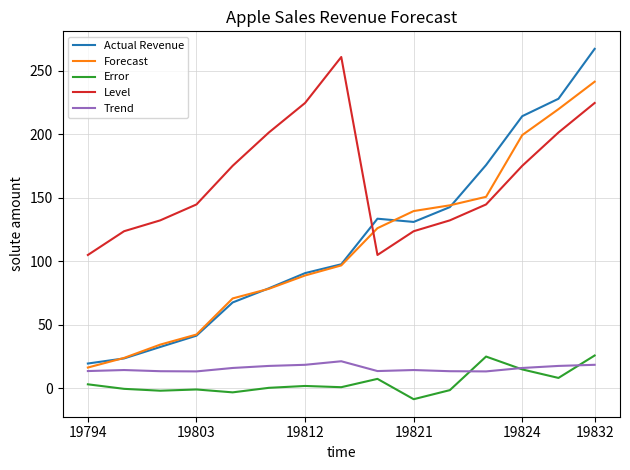

What is the difference between the second highest and second lowest values in the Forecast series?

195.8